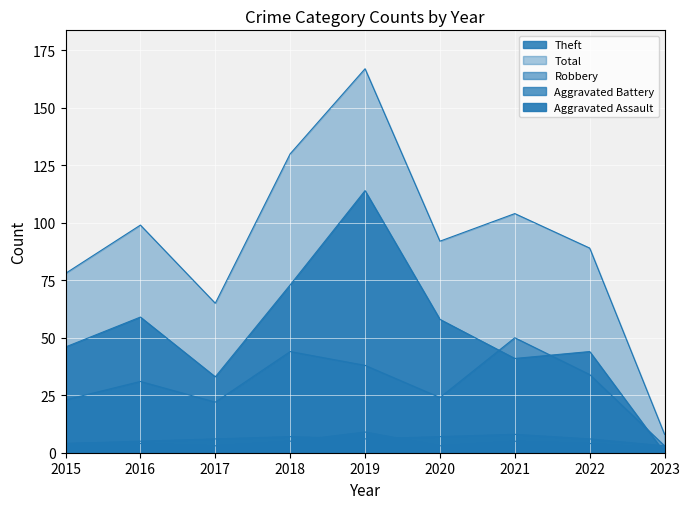

What is the difference between the highest and lowest values at 2019?

161